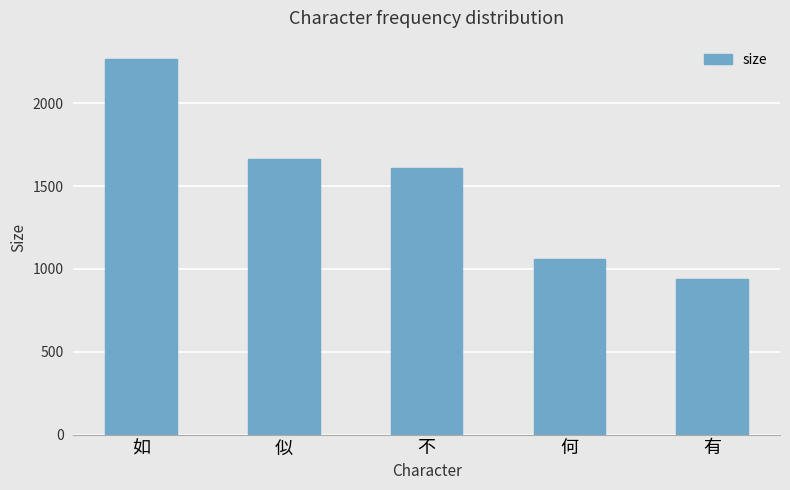

What is the value of the 3rd bar from the left?

1606